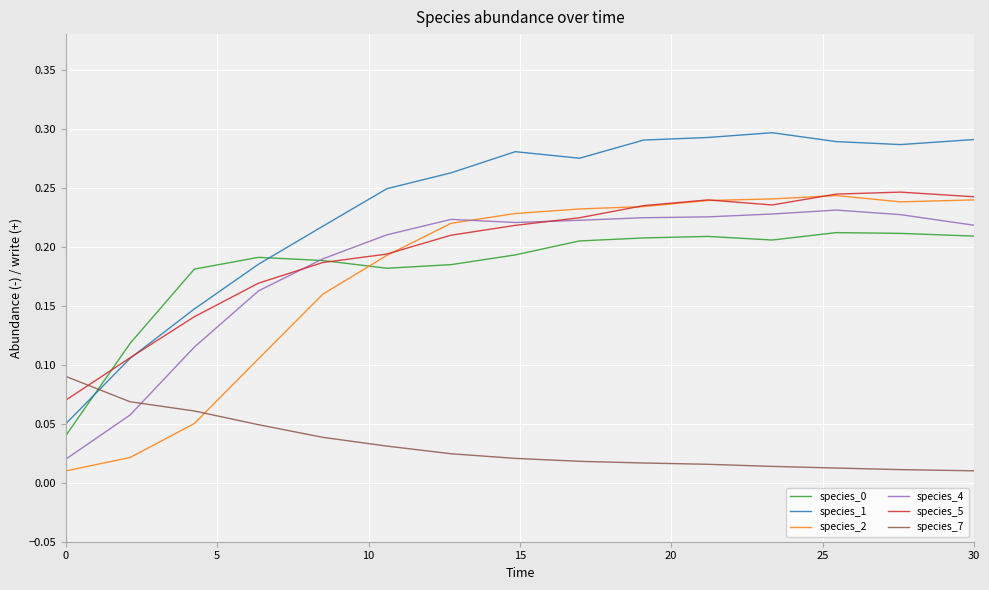

How many intersections are there between species_0 and species_7?

1